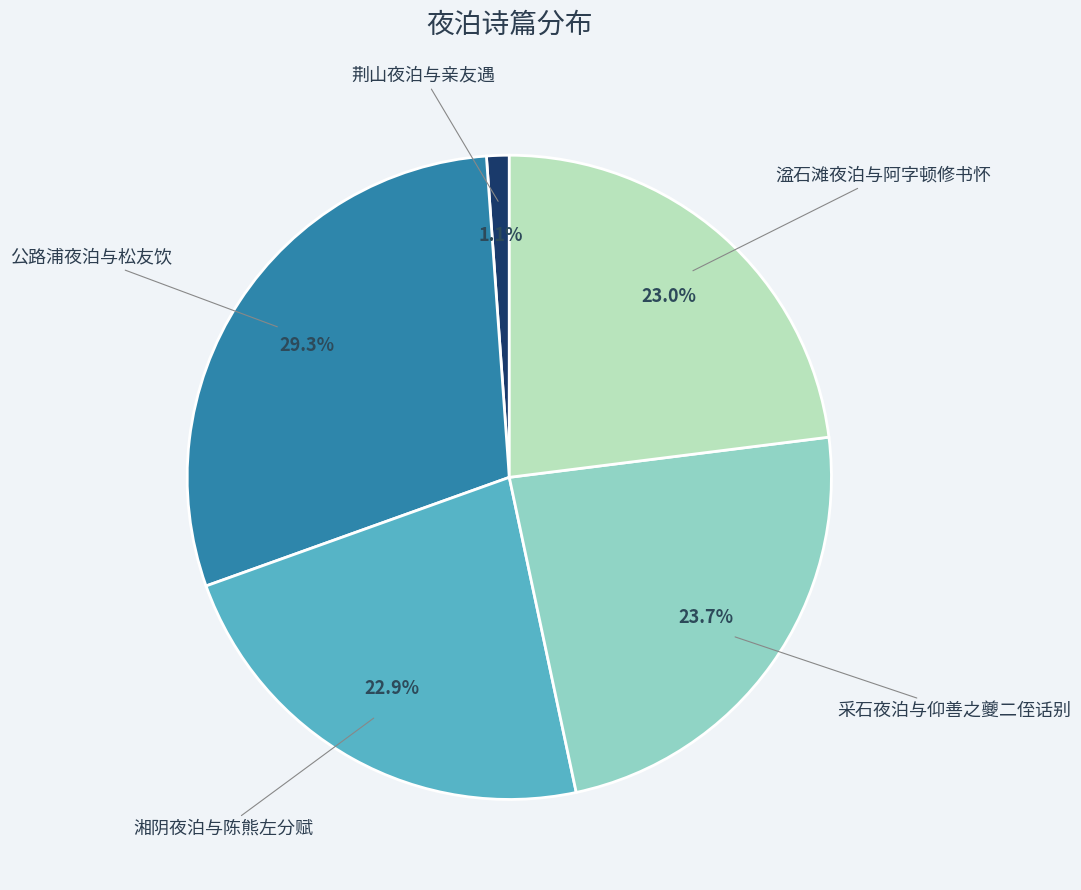

Which slice is the largest?

公路浦夜泊与松友饮